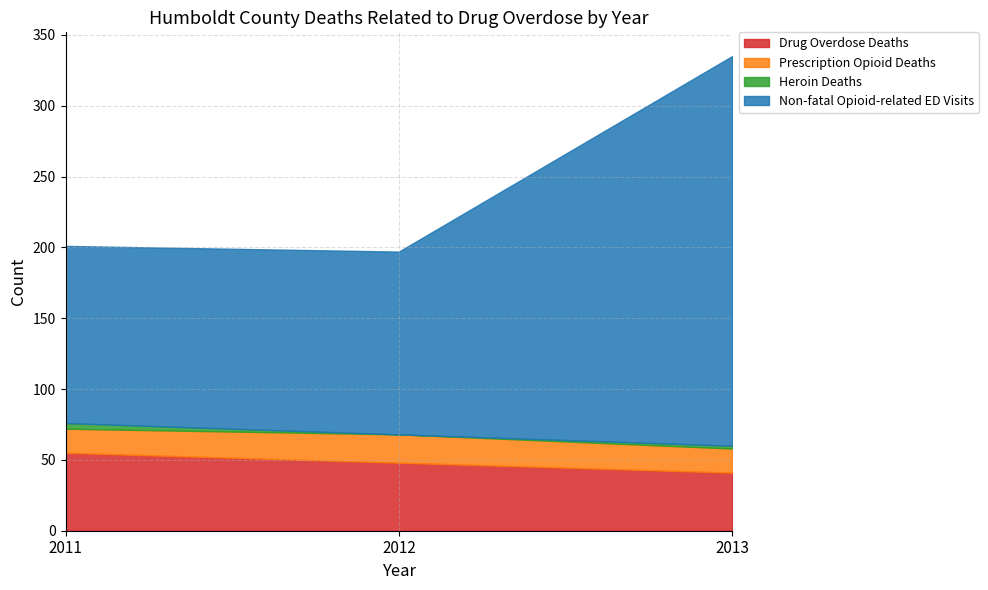

The value of Prescription Opioid Deaths at 2013 is 22. True or false?

False